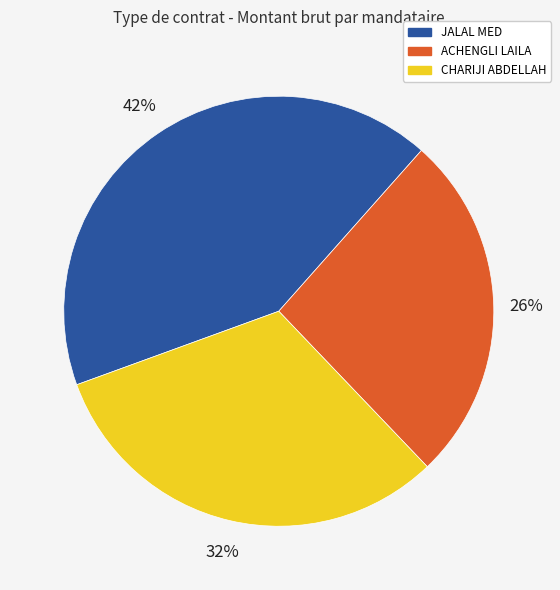

Is CHARIJI ABDELLAH the majority of the pie?

No